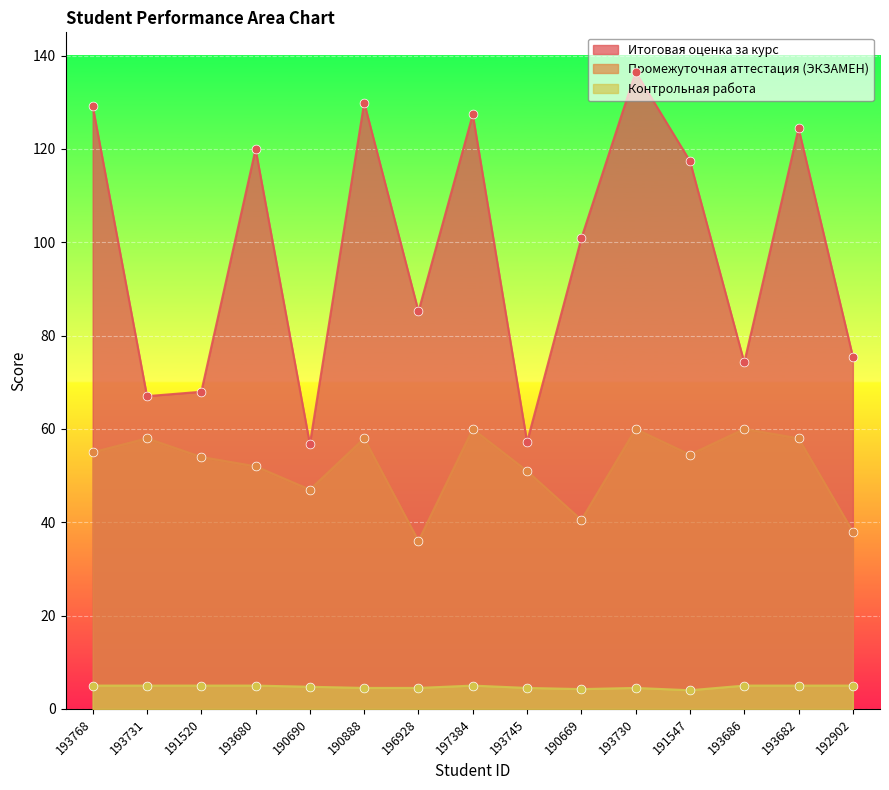

Which series has the largest total across all categories?

Итоговая оценка за курс